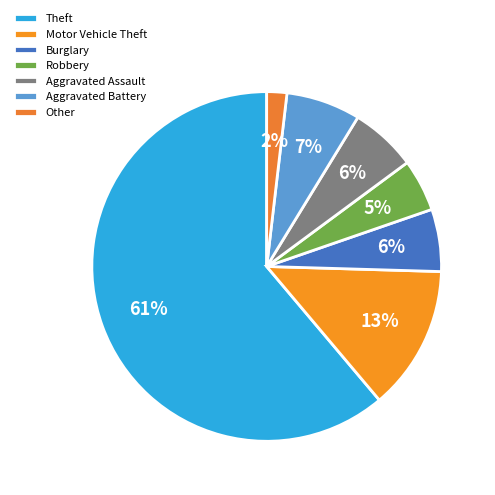

What is the ratio of the value at Other to the value at Aggravated Battery?

0.3